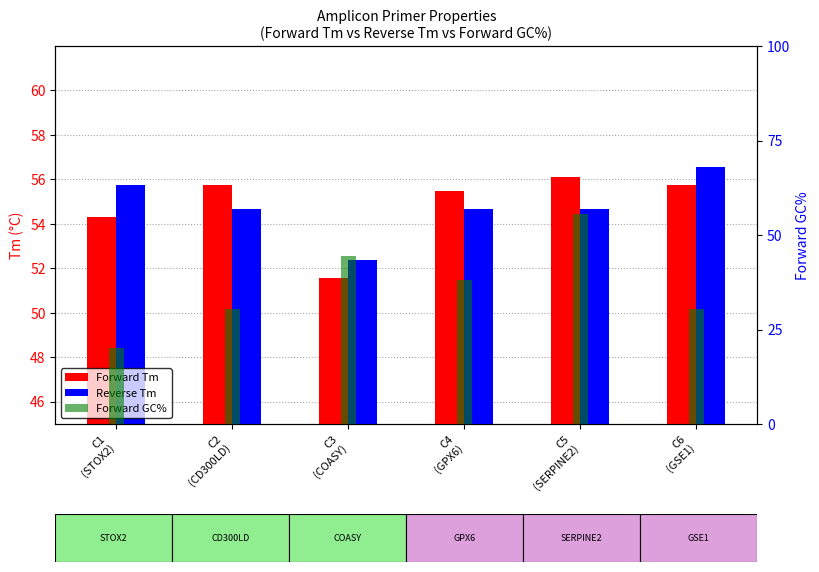

How many values in the Reverse Tm series are below 54?

1